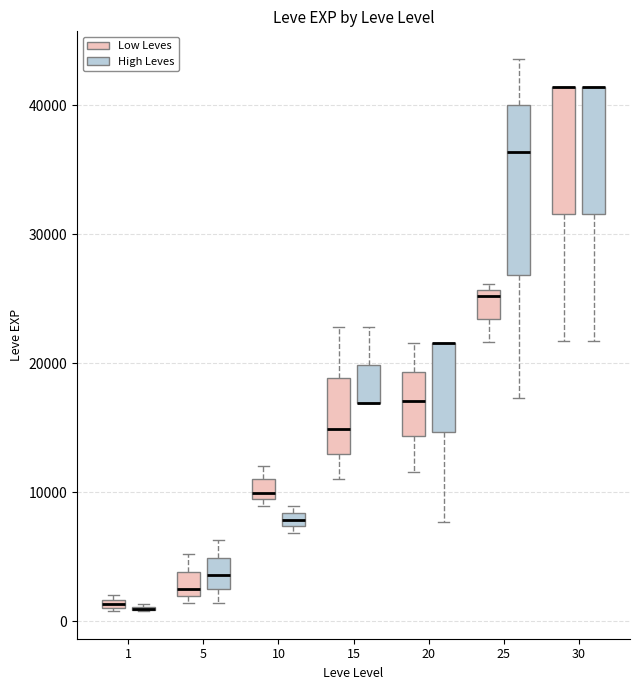

Where is the upper edge of the box for 10 (Low Leves) on the y-axis? The values are not printed on the chart, so give them approximately, as read against the axis.

11000